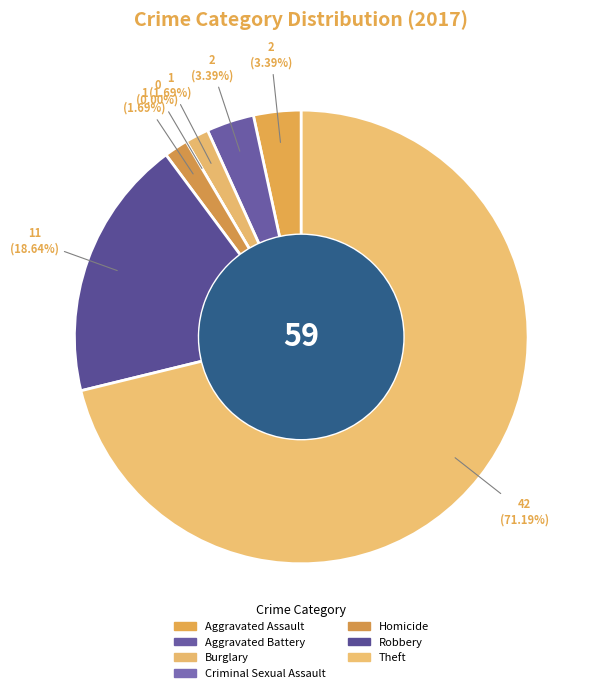

Rank the categories by value from lowest to highest.

Criminal Sexual Assault, Burglary, Homicide, Aggravated Assault, Aggravated Battery, Robbery, Theft